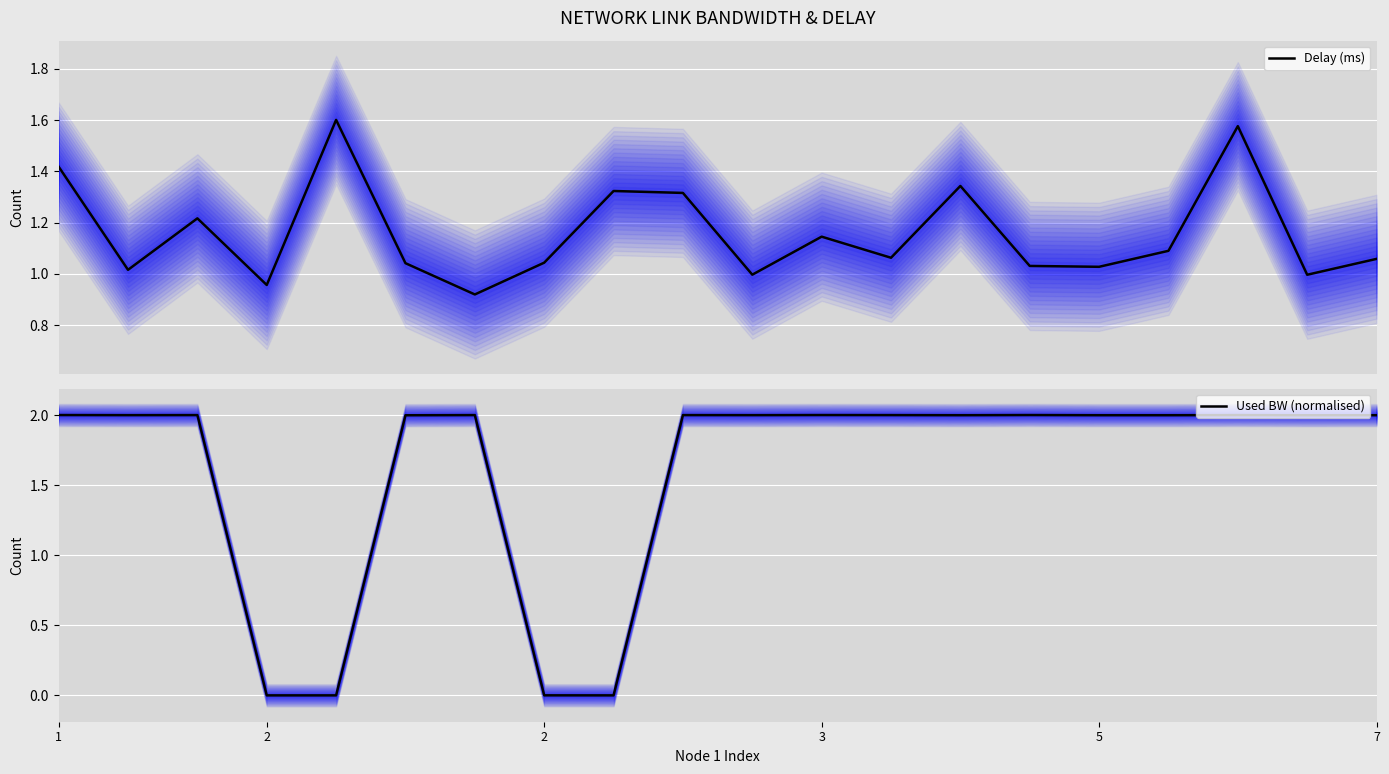

What is the difference between the maximum and second lowest values in the Delay (ms) series?

0.6